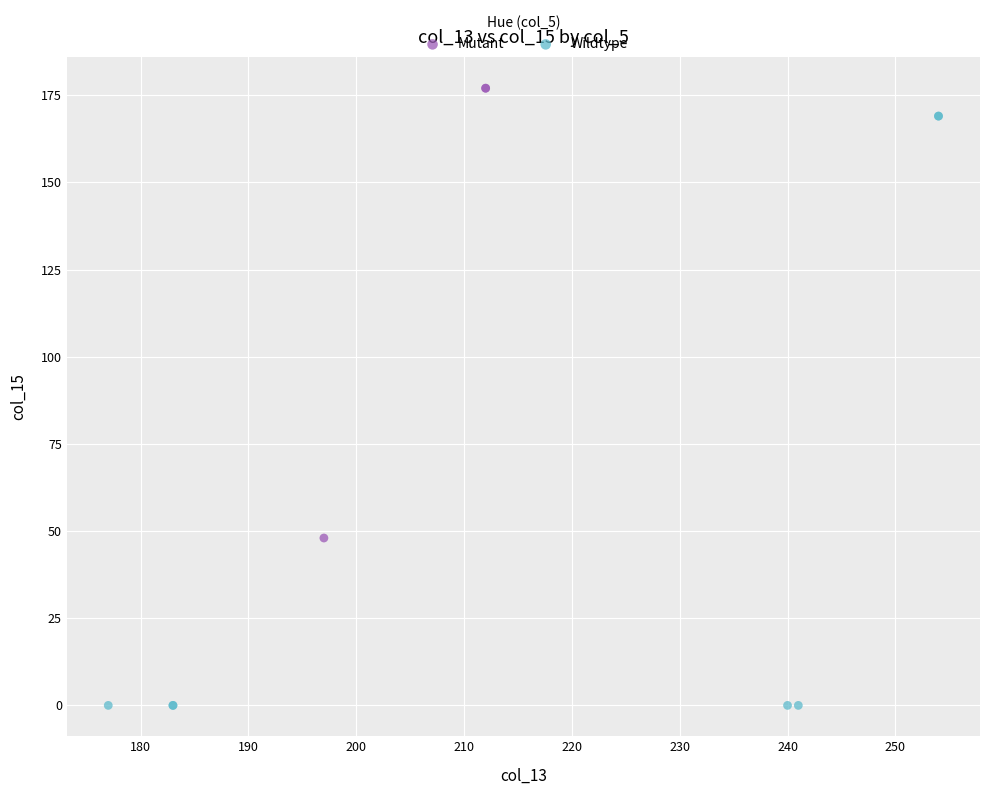

Which series contains the highest Y value?

Mutant